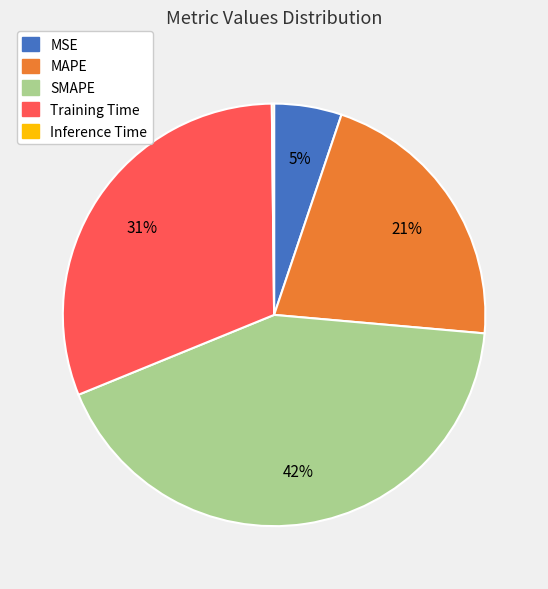

The Training Time slice represents 41% of the pie. True or false?

False